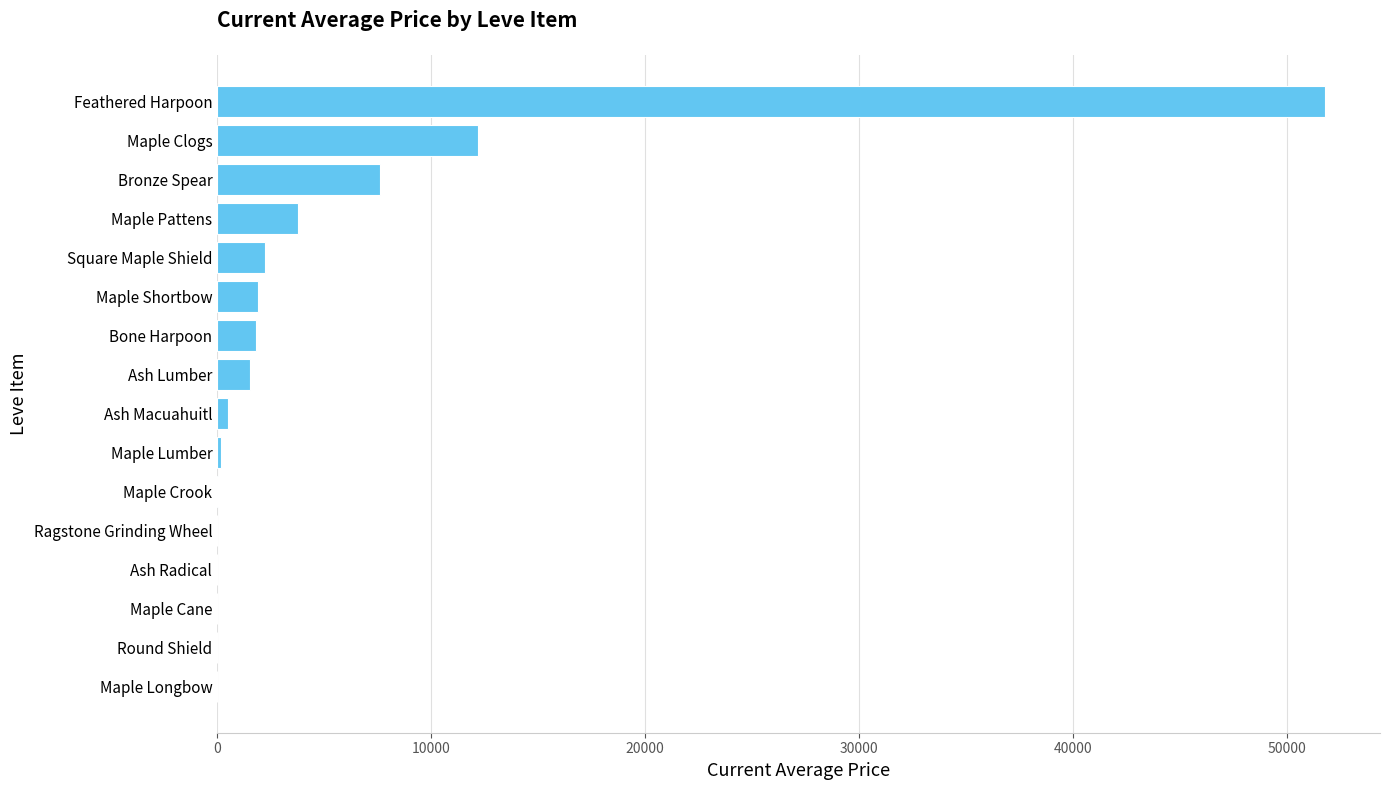

The value at Bronze Spear is 2913.6. True or false?

False